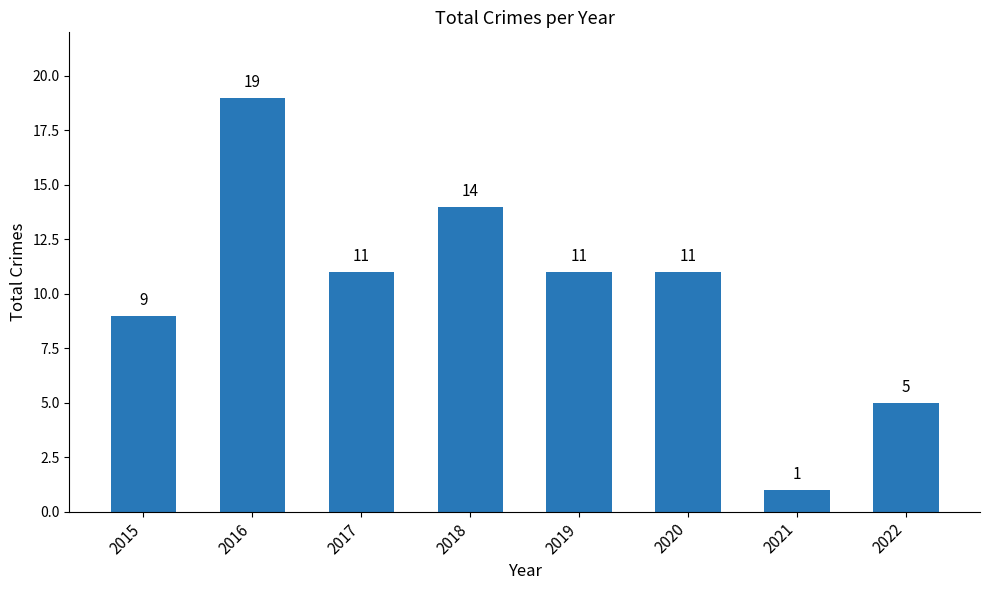

The chart shows a value of 11 at 2017. True or false?

True